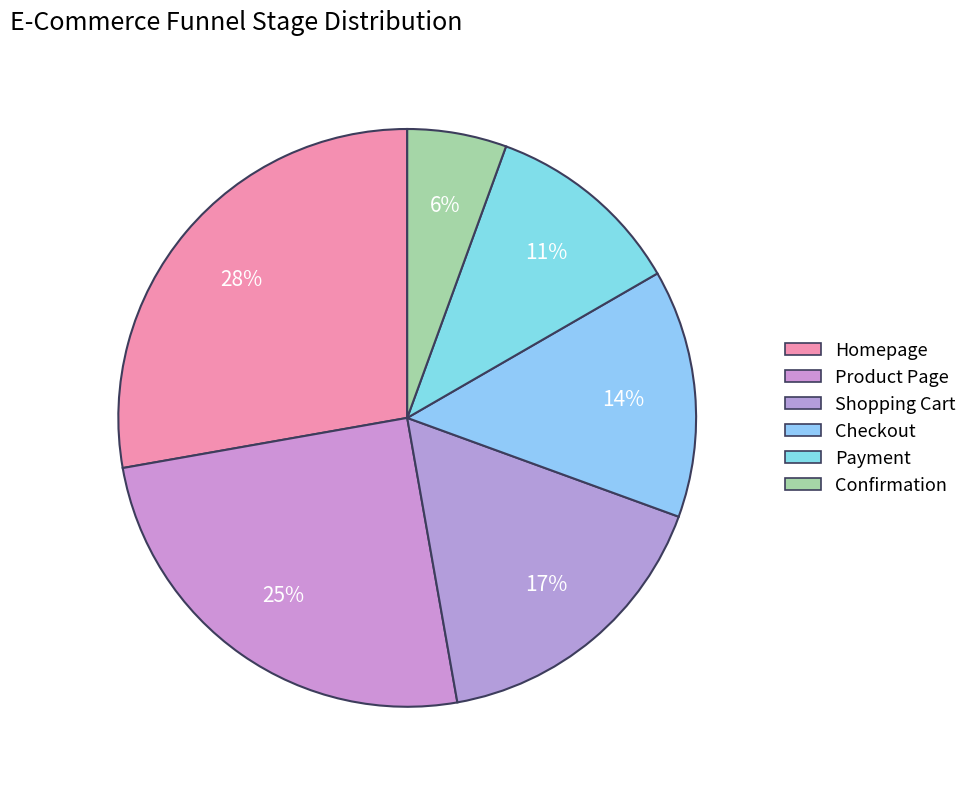

Does Confirmation represent more than half of the total?

No